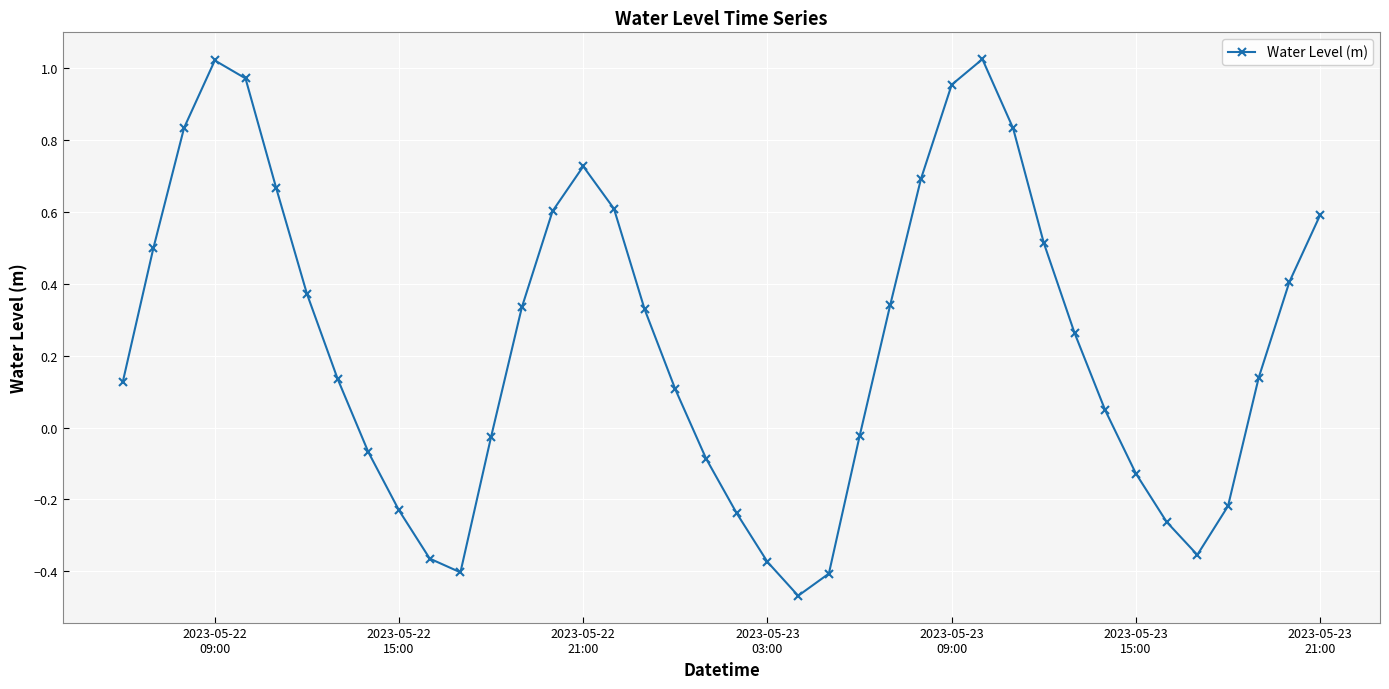

What is the value of the 31st point from the left?

0.5